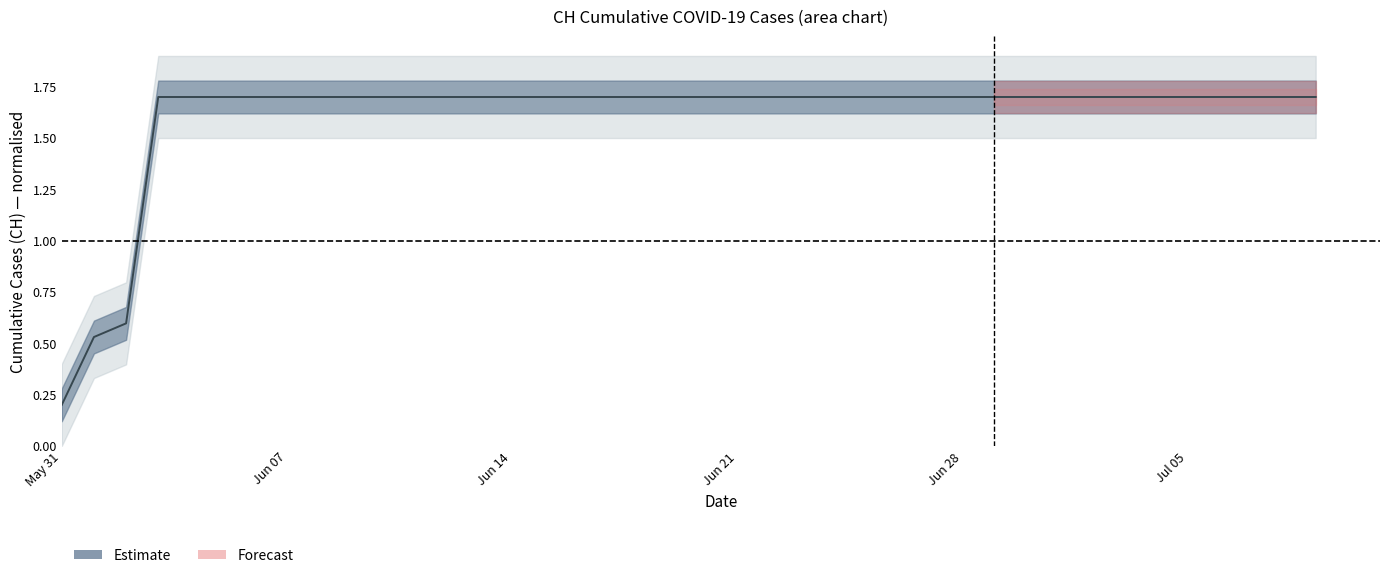

At which label is the value closest to 0?

May 31